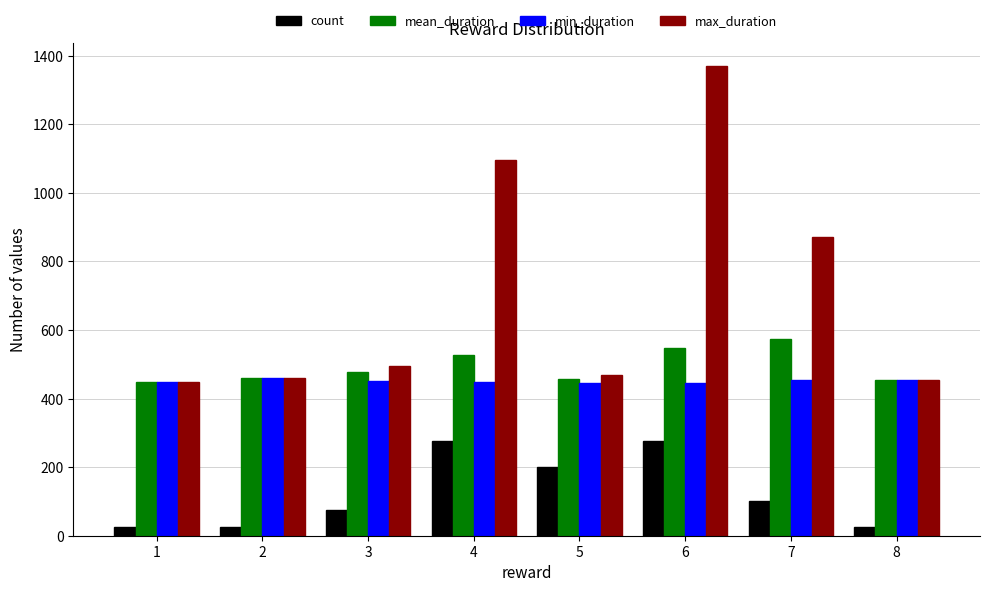

What is the greatest value displayed?

1369